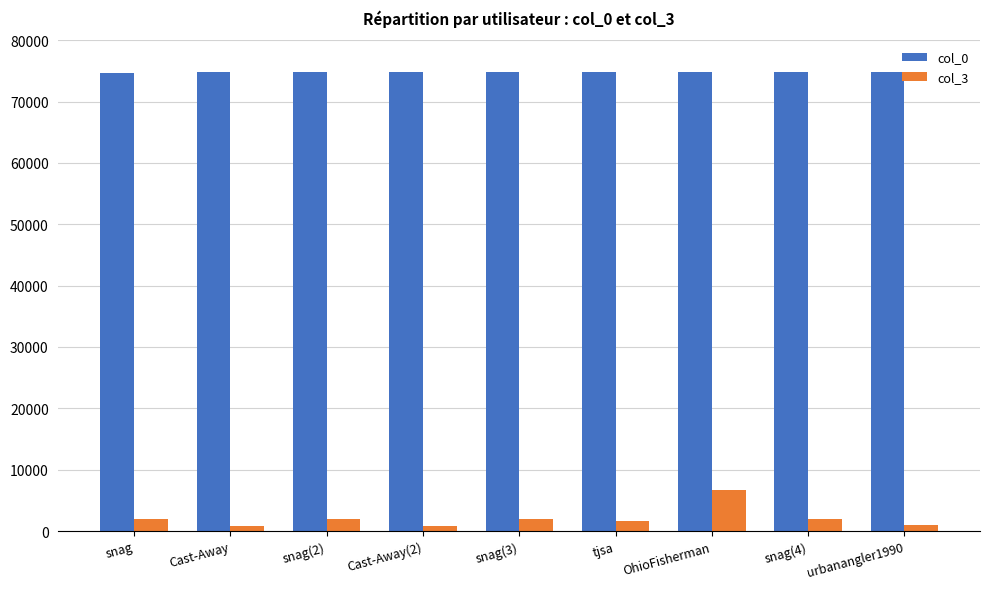

What is the label of the 4th bar from the left?

Cast-Away(2)